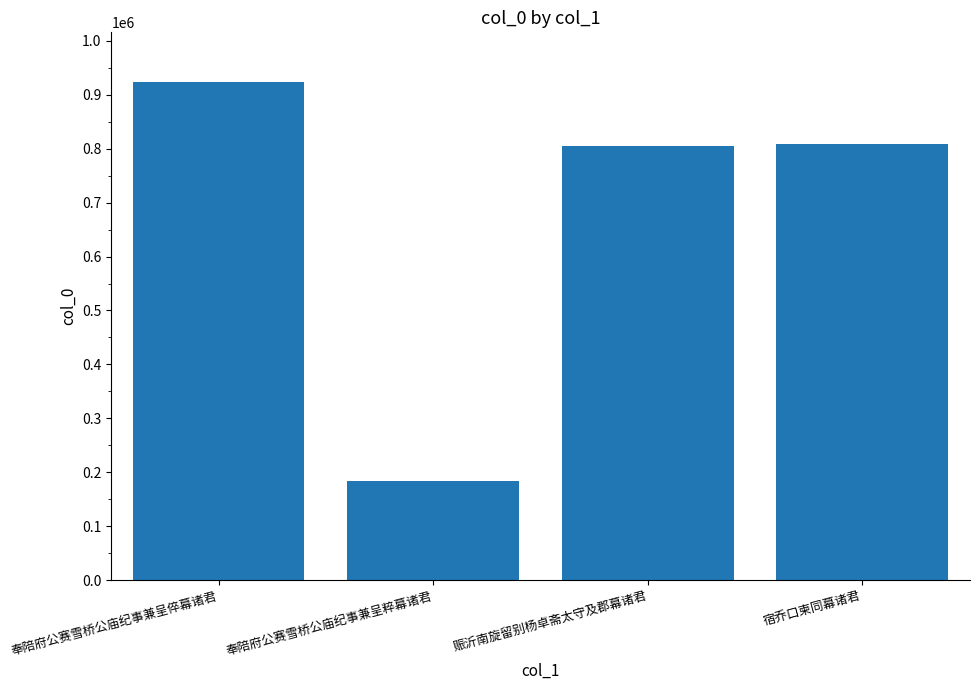

Which category has the highest value across all series?

奉陪府公赛雪桥公庙纪事兼呈倅幕诸君